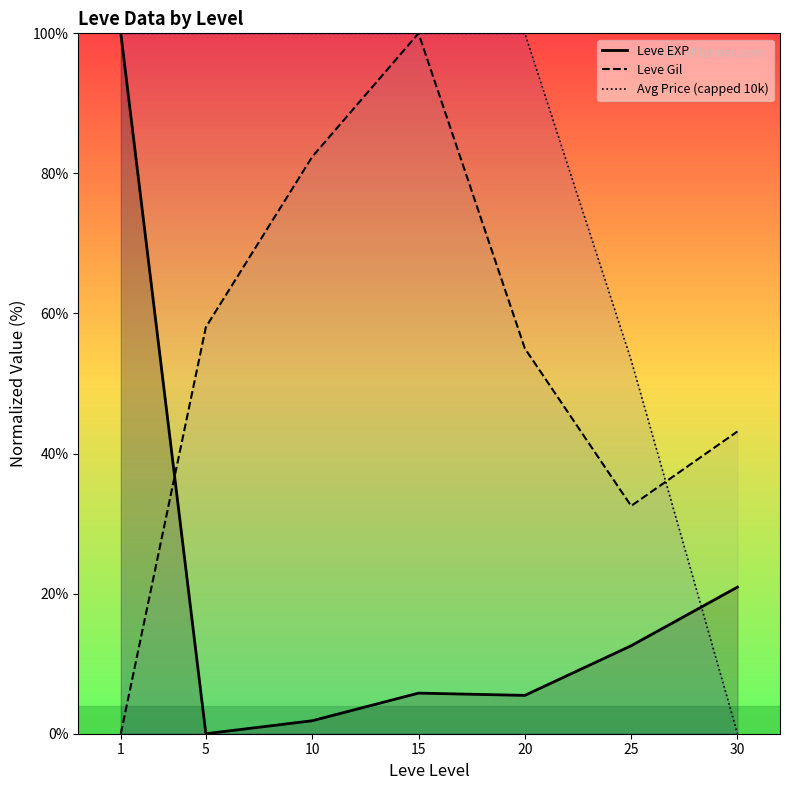

At 5, list the series in order from smallest to largest.

Leve EXP, Leve Gil, Avg Price (capped 10k)